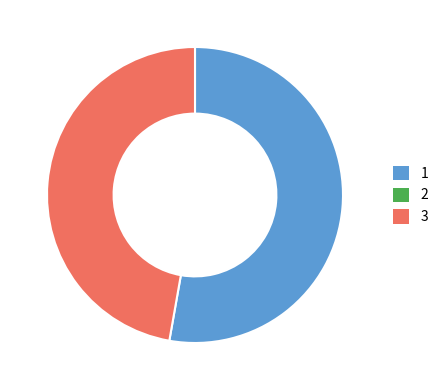

How many slices are in this pie chart?

2